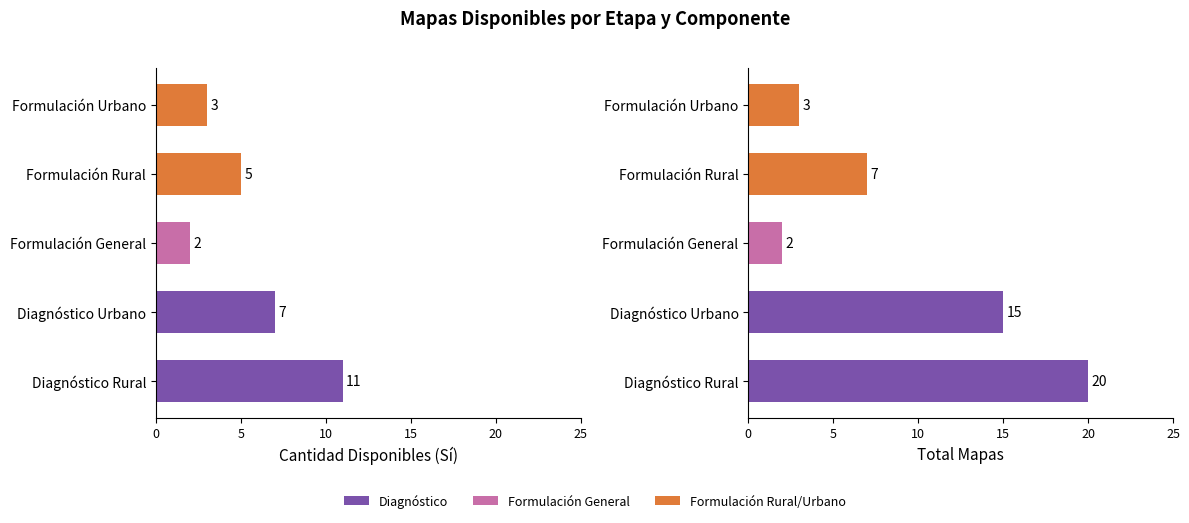

At Diagnóstico Urbano, list the series in order from largest to smallest.

Total Mapas, Disponible (Sí)